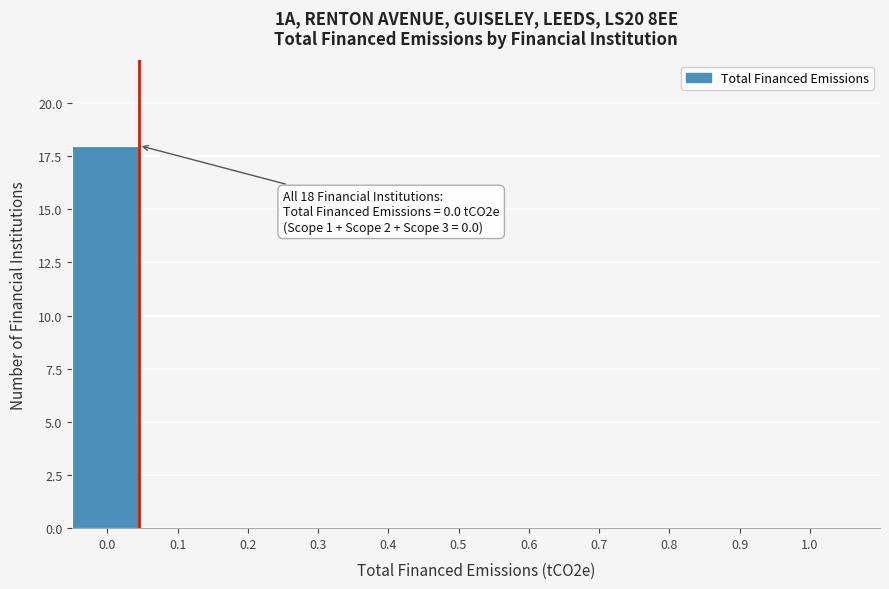

Which range on the x-axis has the tallest bar?

-0.05 to 0.05